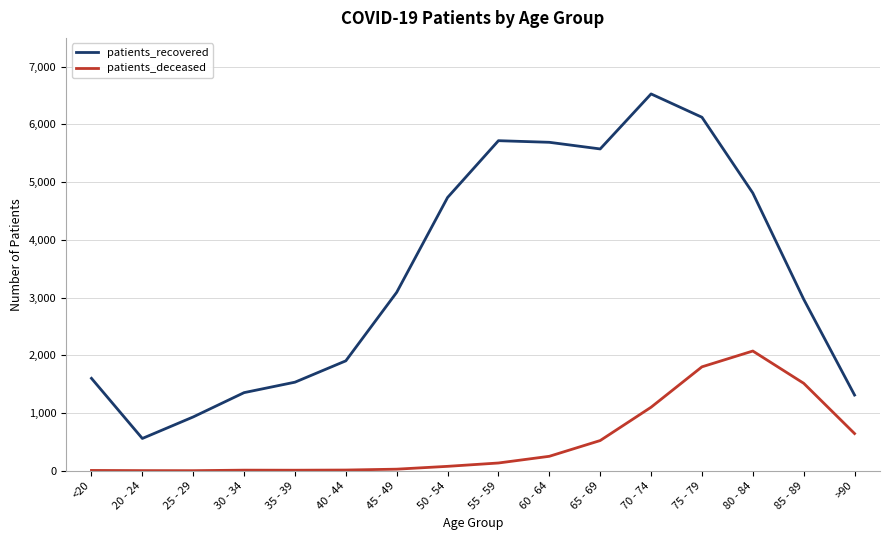

Which series has the widest spread of values?

patients_recovered